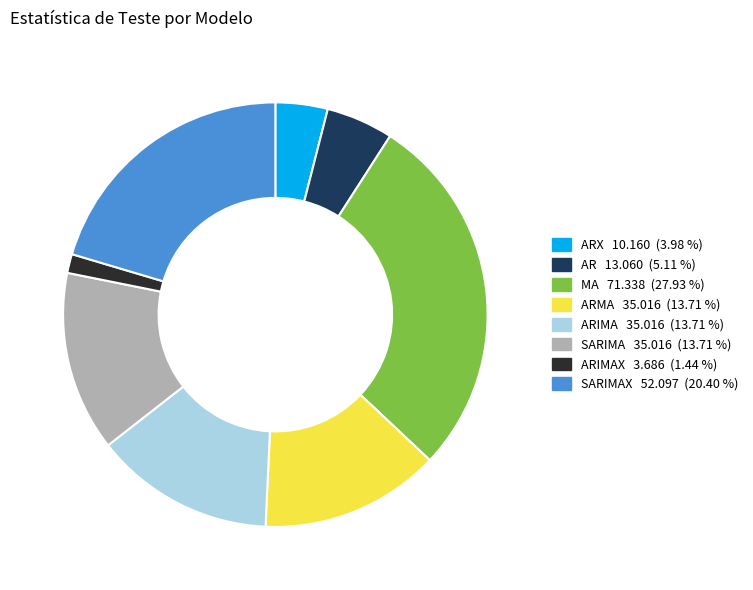

Is there any slice that represents more than half of the pie?

No